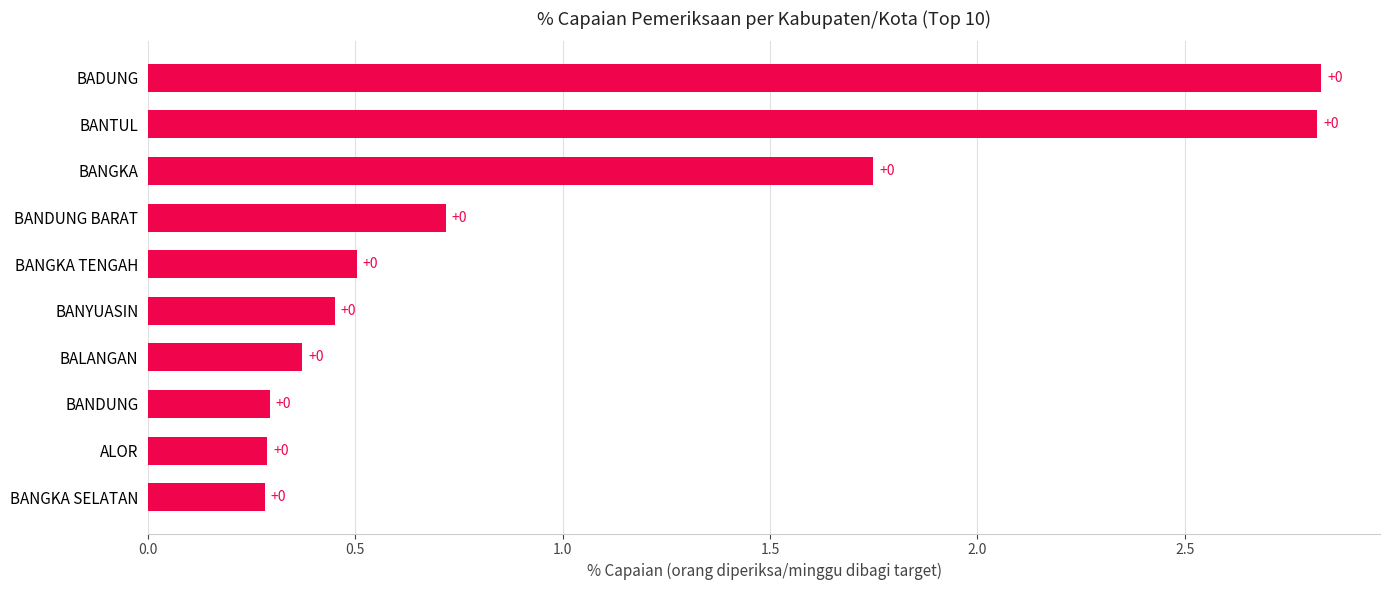

How many bars are there in total?

10